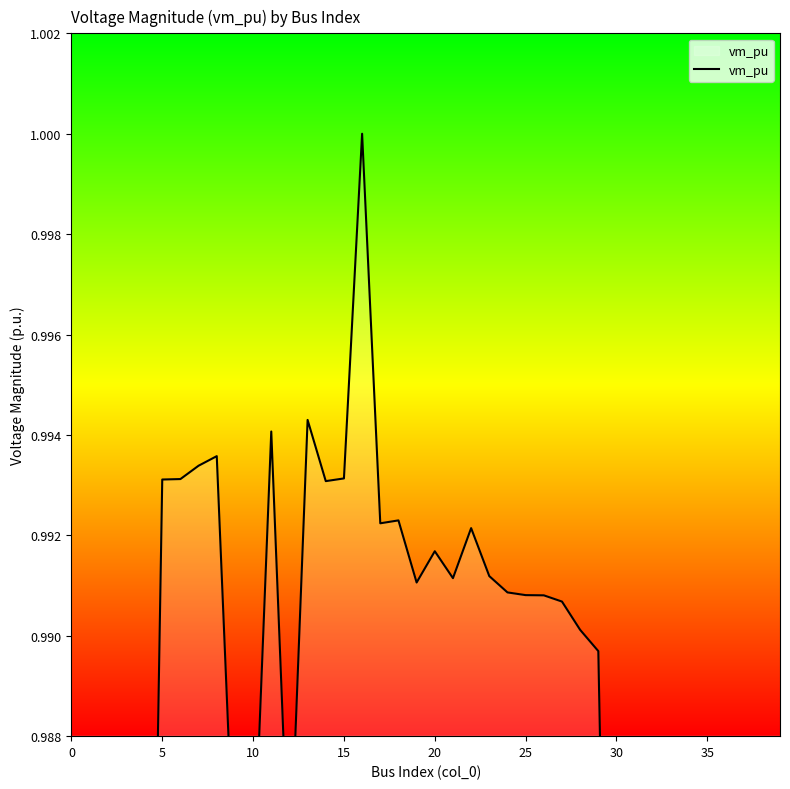

Between 10 and 9, which is larger?

10